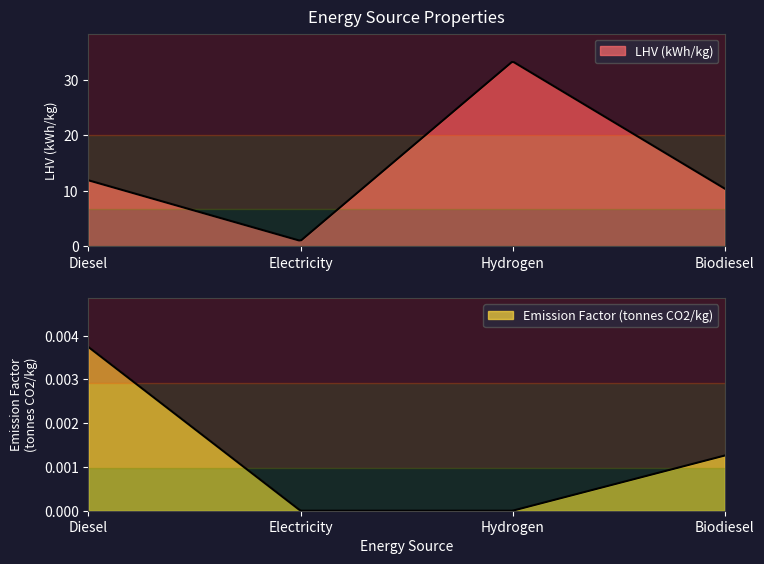

What is the label of the 1st point from the left?

Diesel